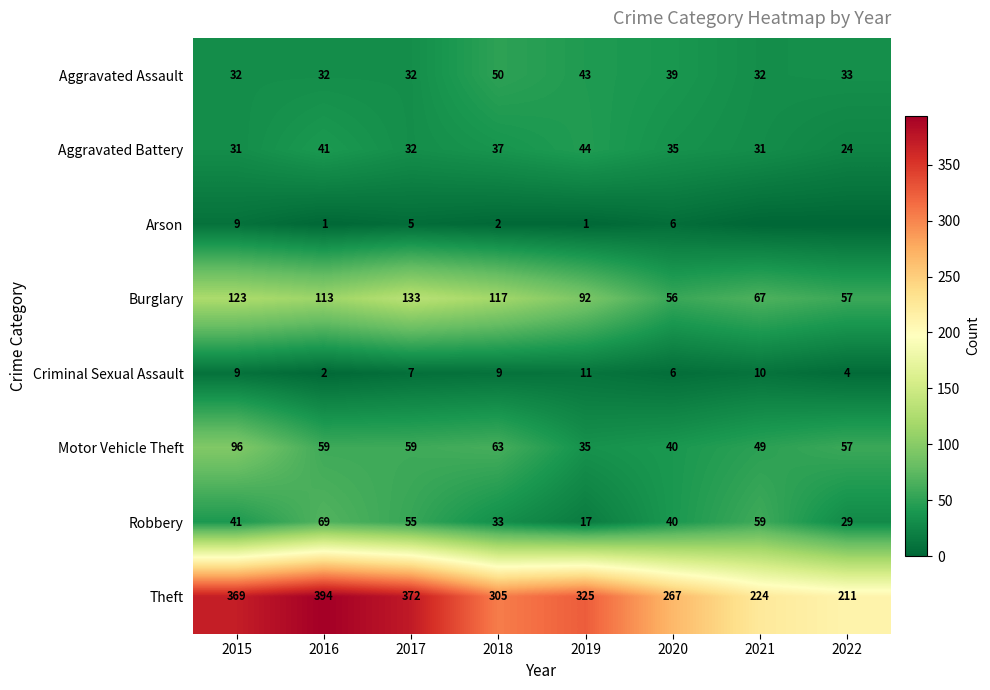

What is the difference between the Aggravated Battery values at 2016 and 2020?

6